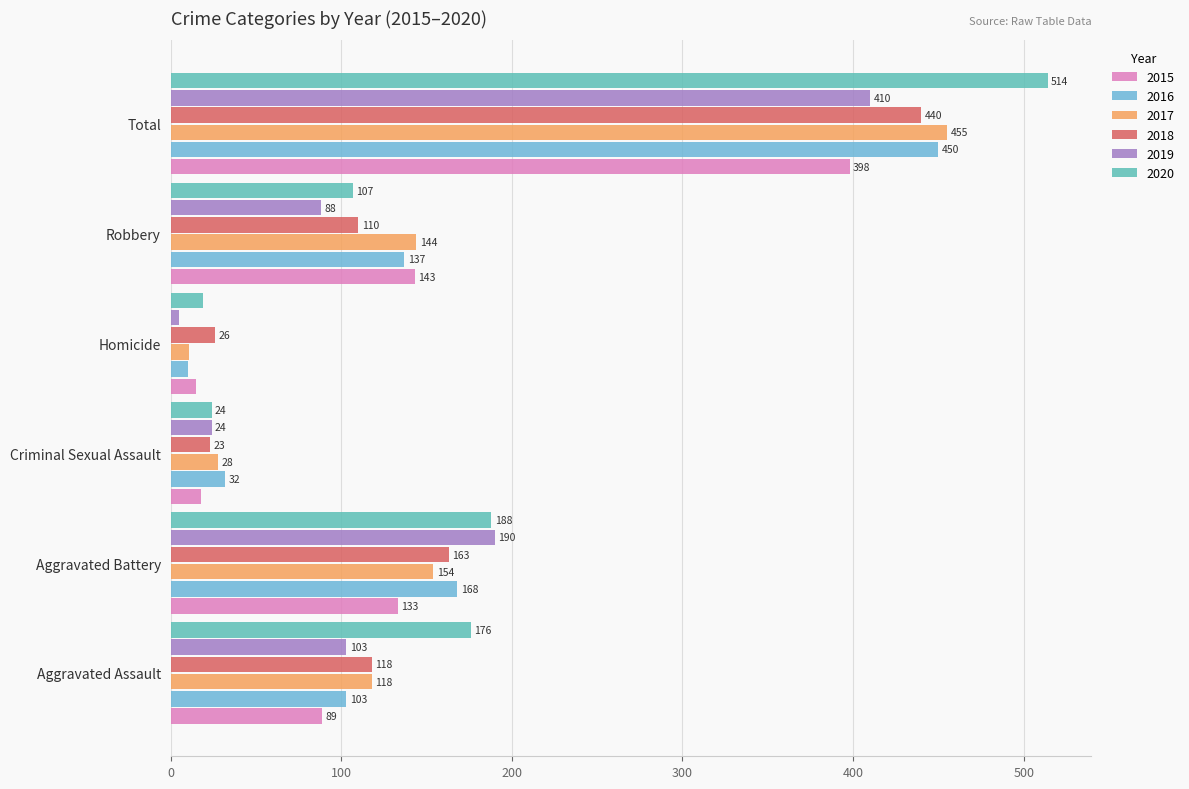

What are all the series names shown in the legend?

2015, 2016, 2017, 2018, 2019, 2020